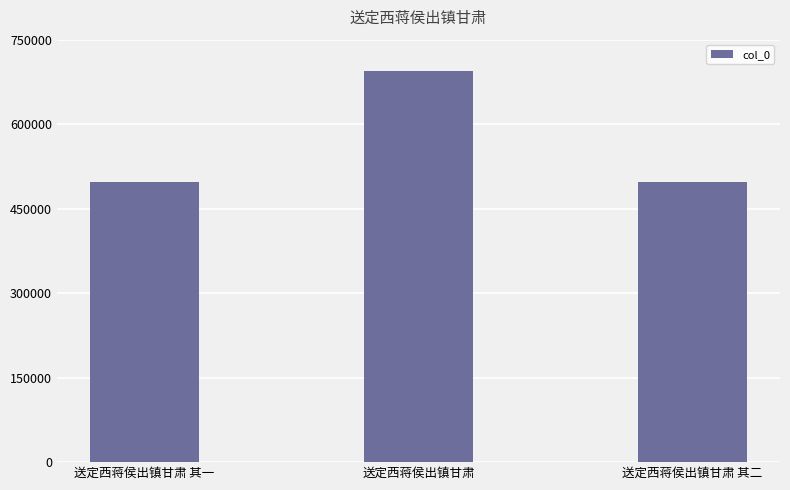

Is it true that the value at 送定西蒋侯出镇甘肃 其二 is 882436?

False